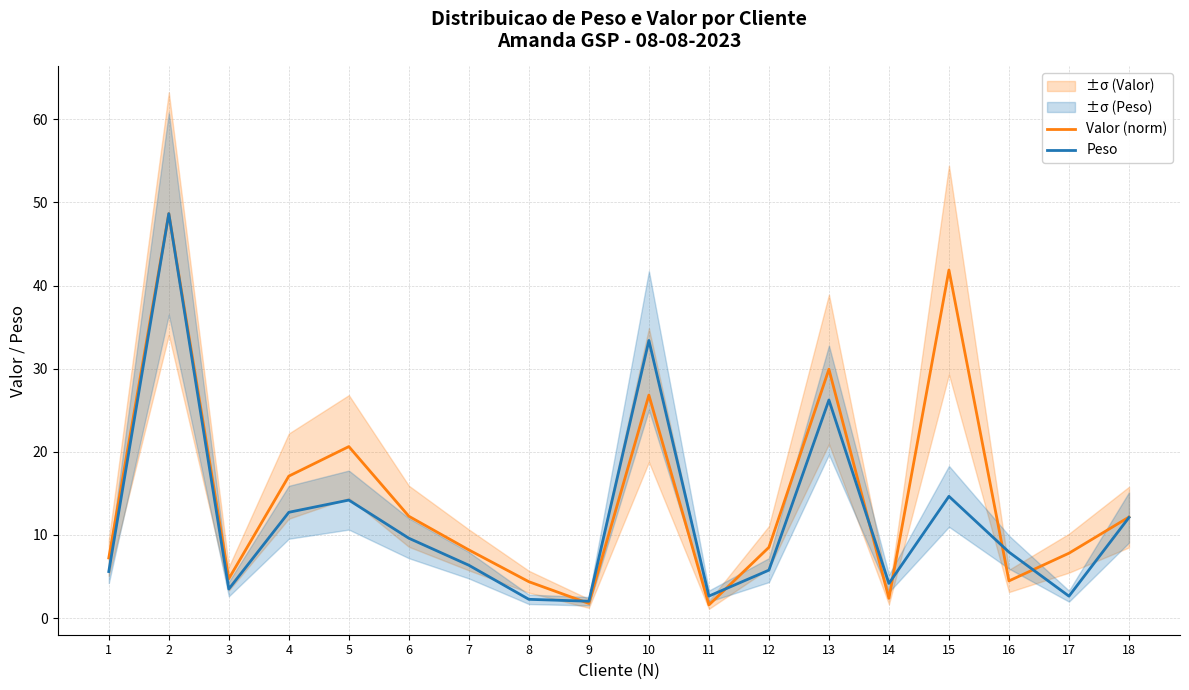

Reading left to right, what are all the values shown in this chart?

Valor (norm): 1=7.2	2=48.7	3=4.7	4=17.1	5=20.6	6=12.3	7=8.2	8=4.4	9=1.8	10=26.8	11=1.6	12=8.5	13=29.9	14=2.4	15=41.9	16=4.5	17=7.8	18=12.2
Peso: 1=5.6	2=48.7	3=3.5	4=12.7	5=14.2	6=9.6	7=6.4	8=2.3	9=2.0	10=33.4	11=2.6	12=5.8	13=26.2	14=4.2	15=14.7	16=7.9	17=2.6	18=12.1